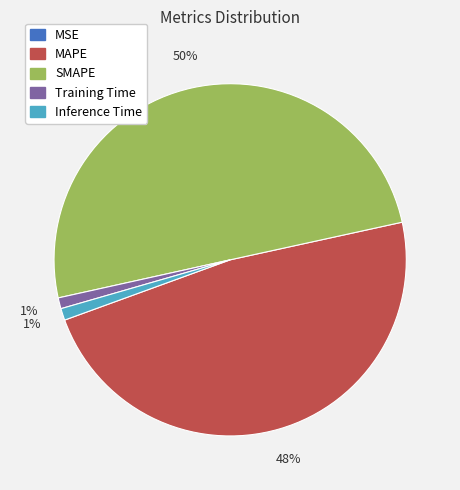

Which category accounts for the majority?

SMAPE